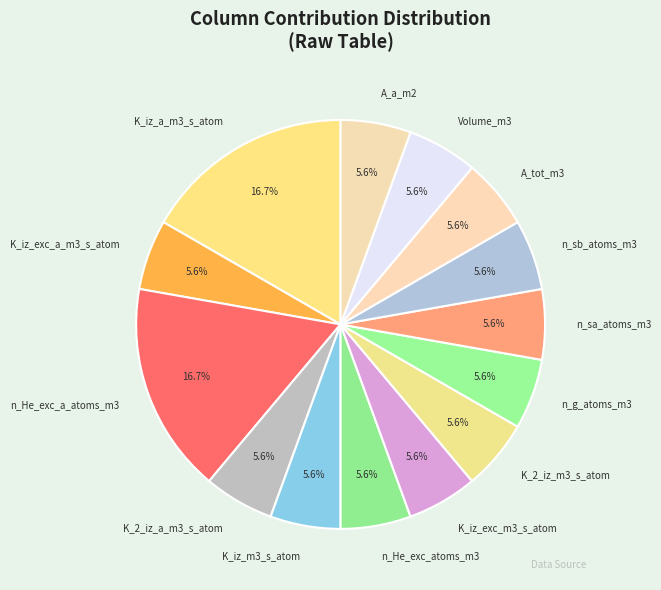

What is the ratio of the value at K_iz_m3_s_atom to the value at A_a_m2?

1.0